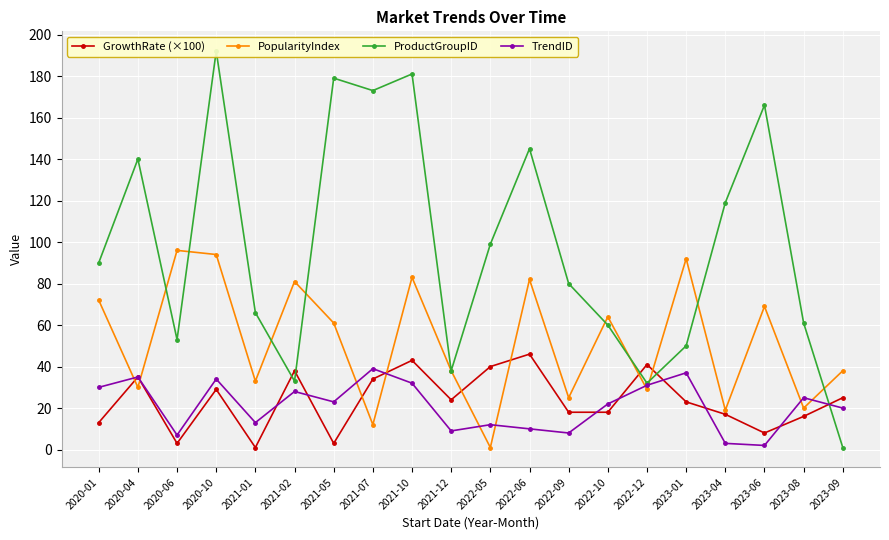

How many times do GrowthRate (×100) and TrendID cross each other?

9